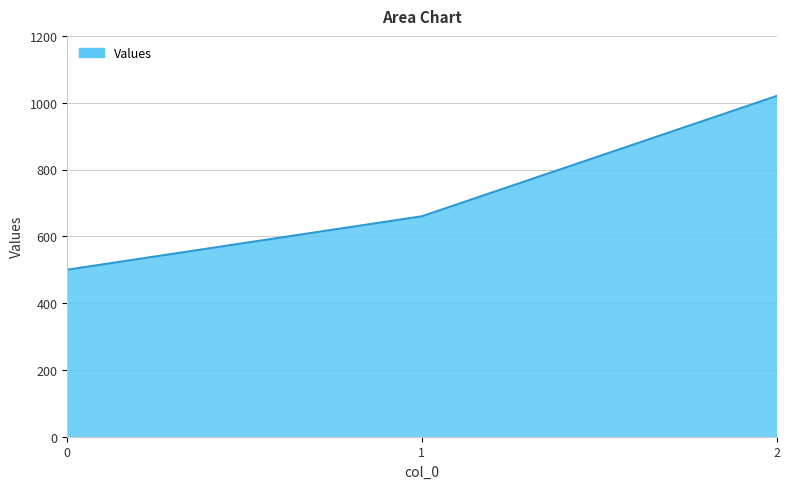

At which label is the value closest to 760?

1